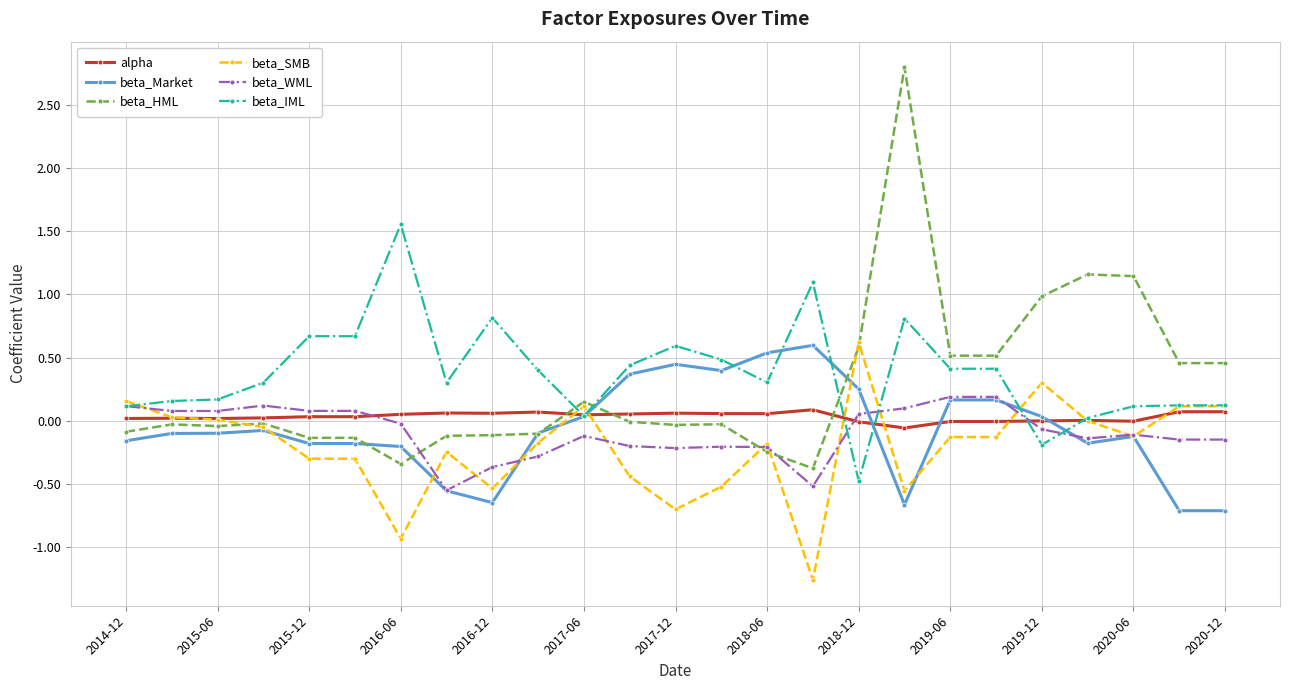

True or false: alpha has more than 1 points higher than both neighbors.

True